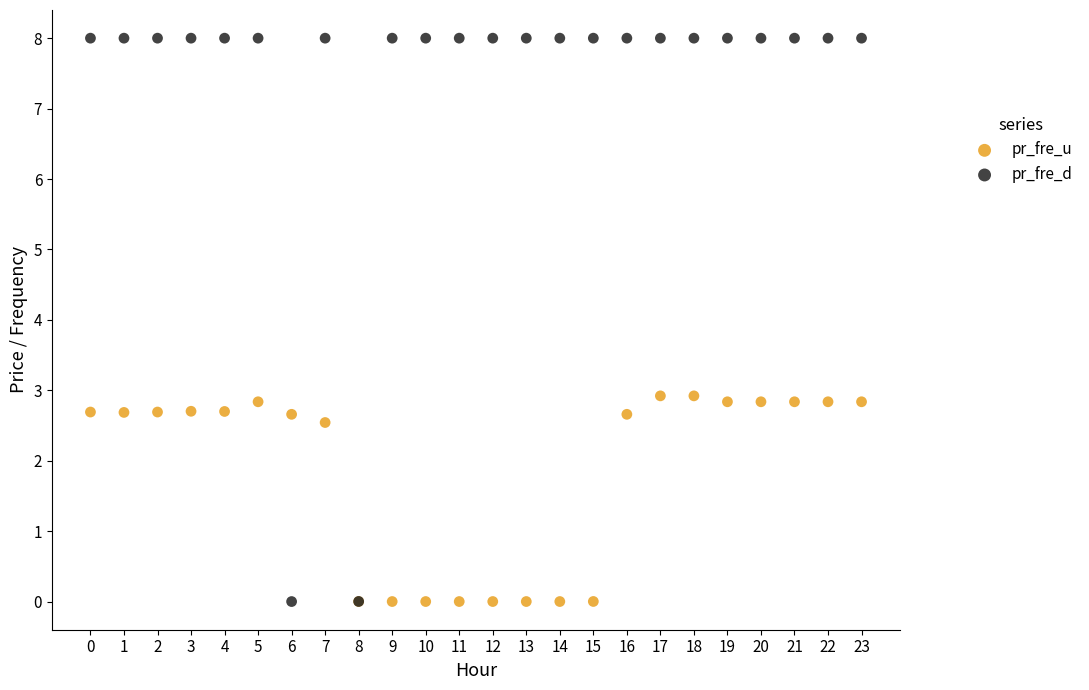

Which series has the widest spread of Y values?

pr_fre_d